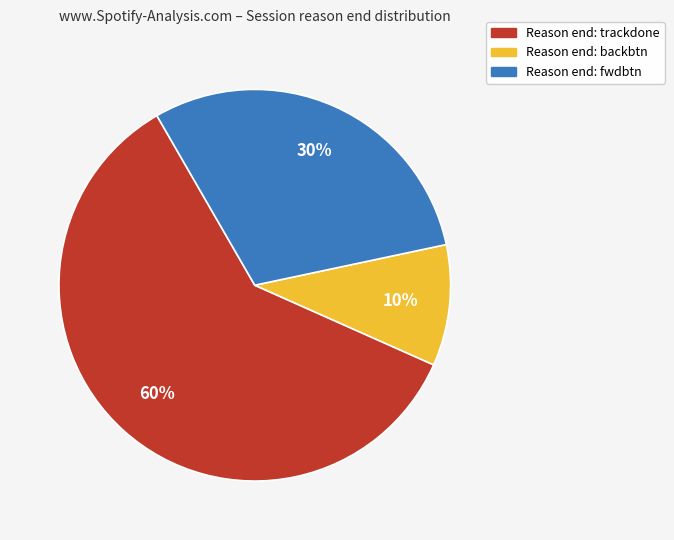

Is there any slice that represents more than half of the pie?

Yes